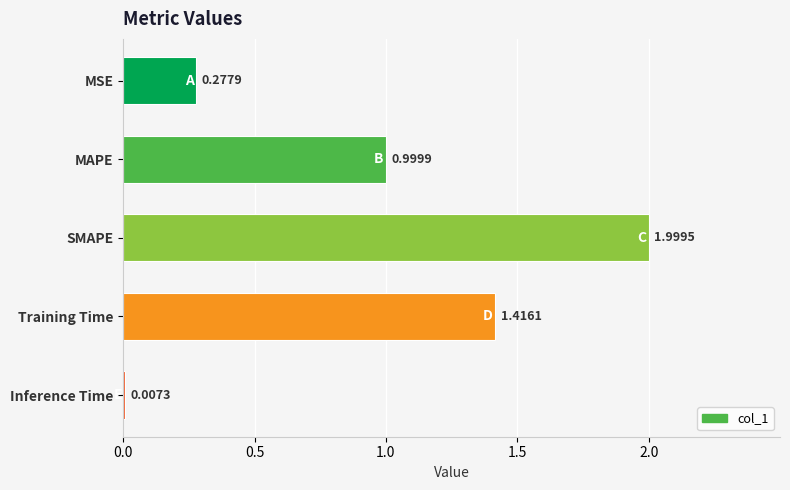

Are the bars horizontal?

Yes